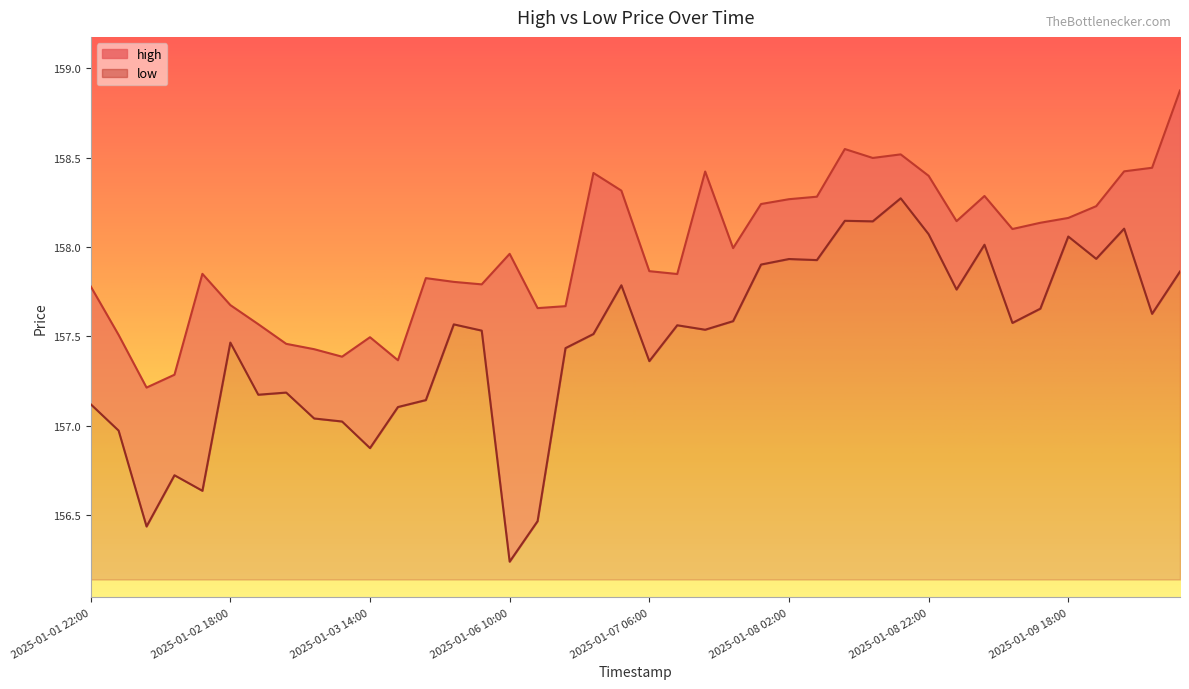

List the series in order of their peak value, lowest first.

low, high